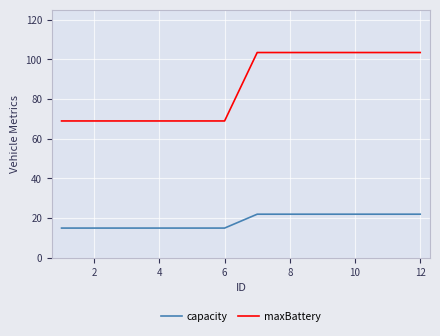

Which series has the largest total across all categories?

maxBattery